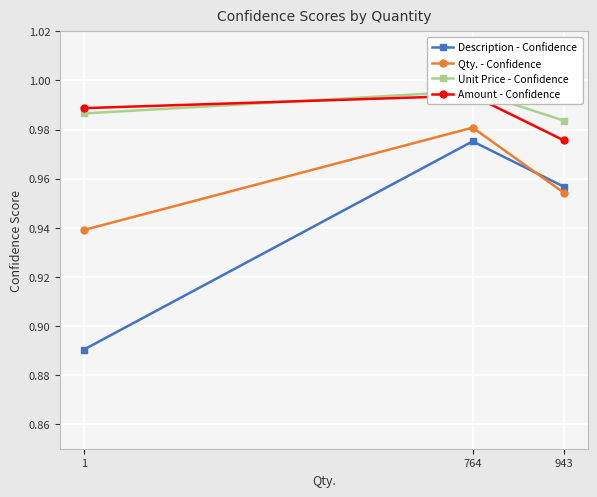

At 1, list the series in order from smallest to largest.

Description - Confidence, Qty. - Confidence, Unit Price - Confidence, Amount - Confidence